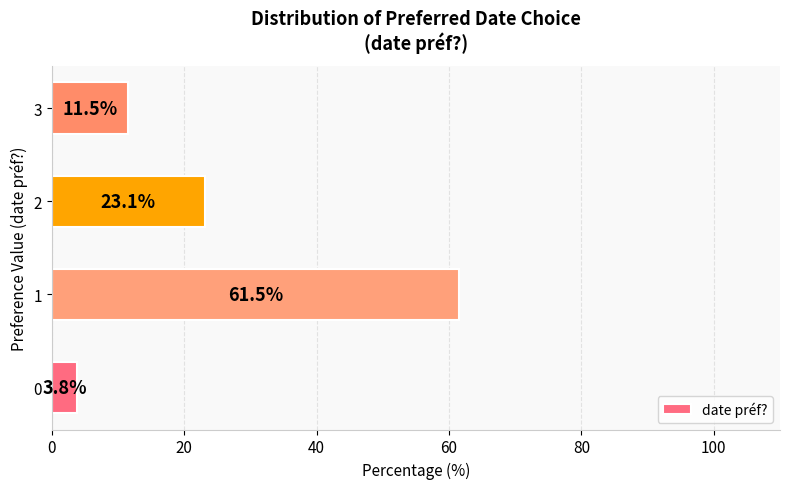

List the labels in order of value, largest first.

1, 2, 3, 0